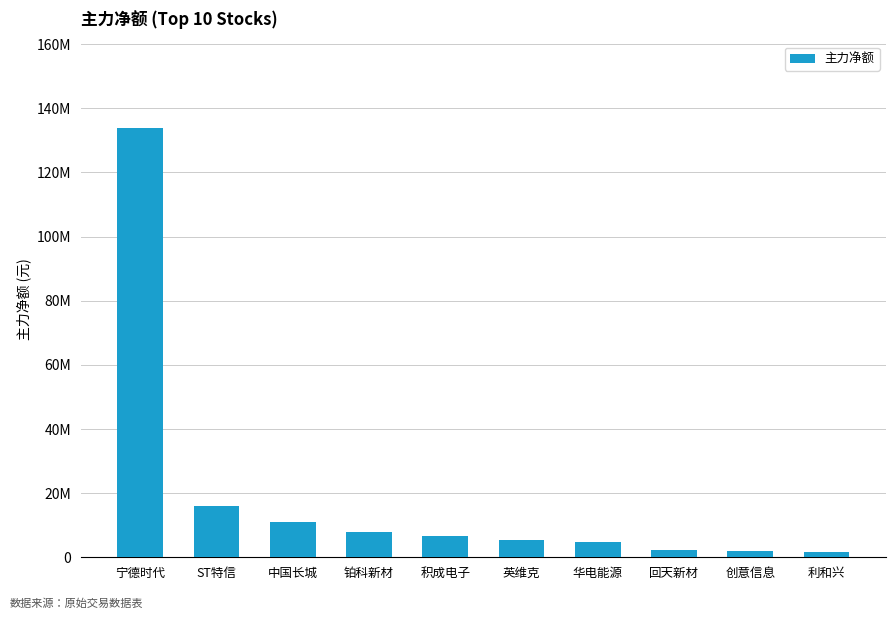

The chart shows a value of 134012954 at 宁德时代. True or false?

True